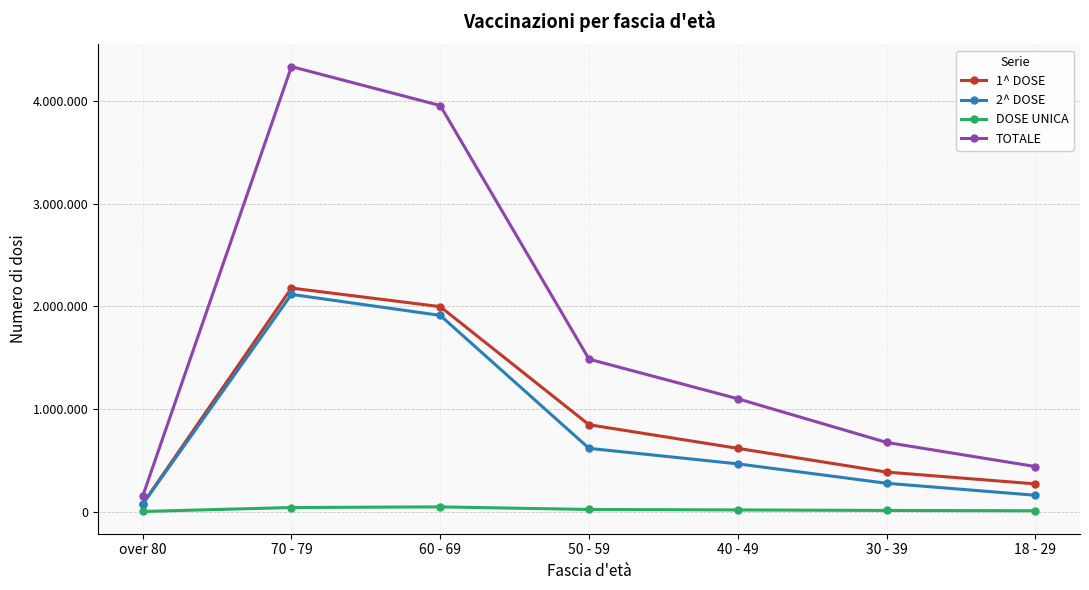

The 1^ DOSE series shows 1314323 at 60 - 69. True or false?

False